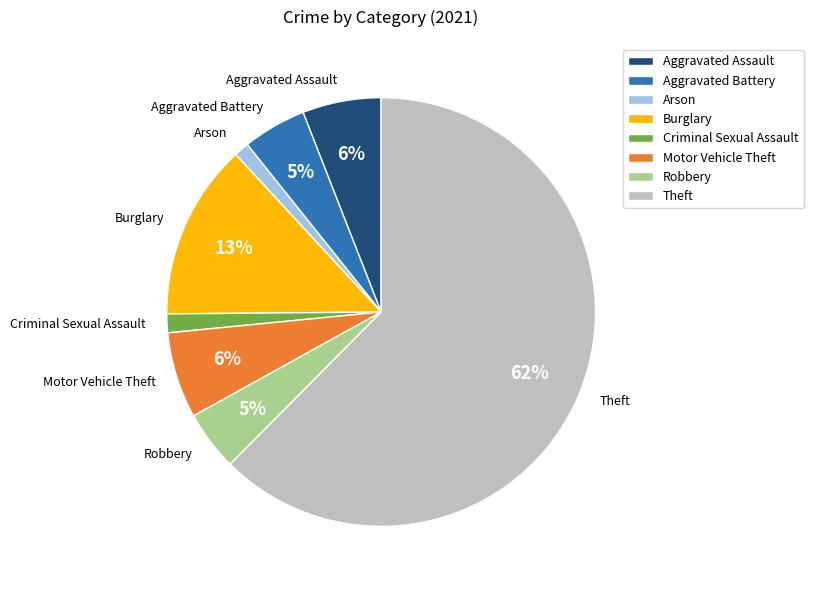

Do Aggravated Assault and Motor Vehicle Theft together represent more than half of the pie?

No